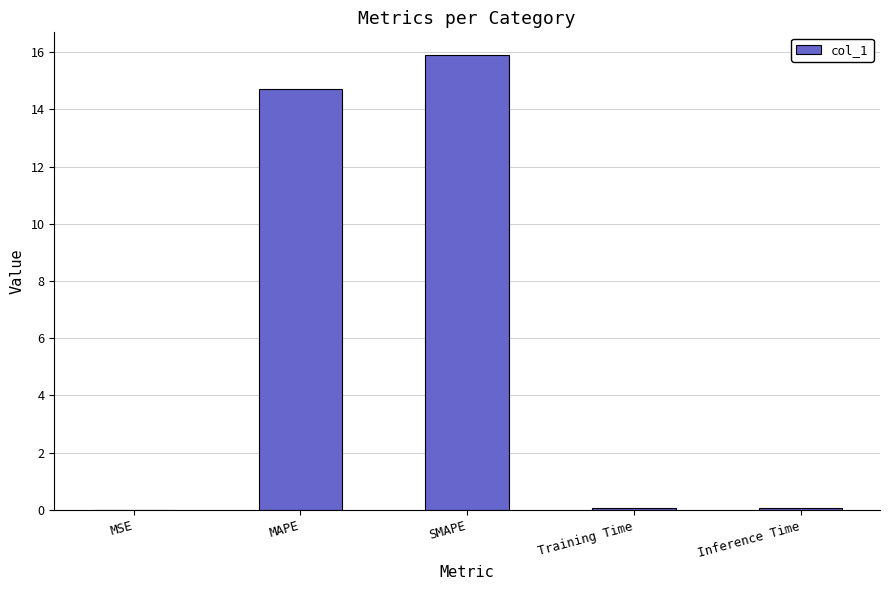

Are the bars horizontal?

No